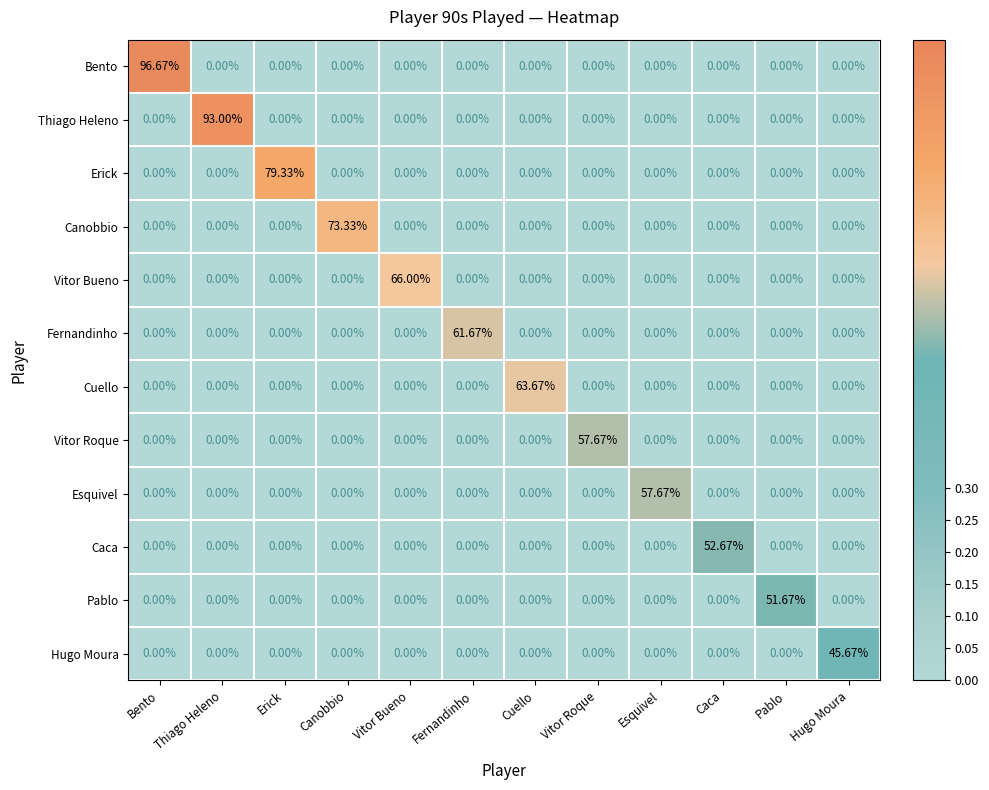

Which series has the widest spread of values?

Bento